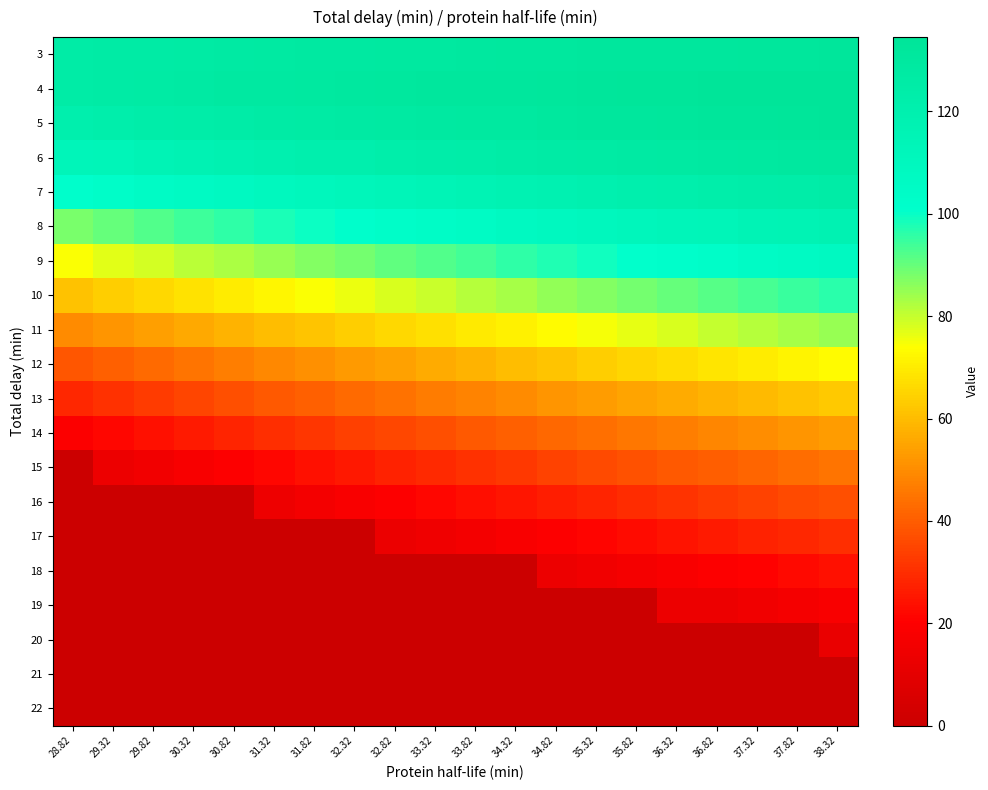

At which category is the sum across all series the highest?

38.32